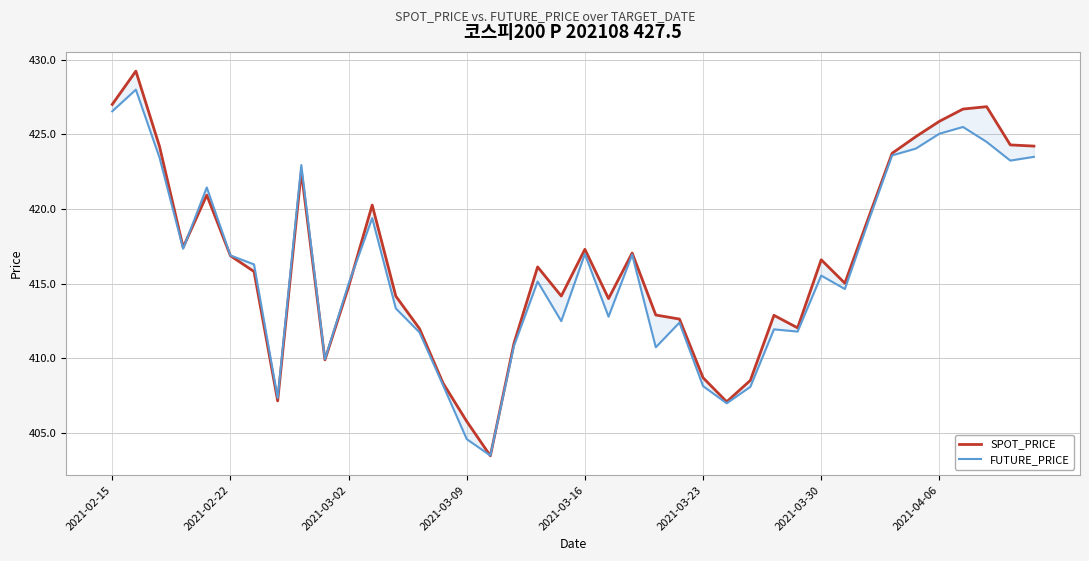

Between 15 and 2021-03-30, which is larger?

2021-03-30